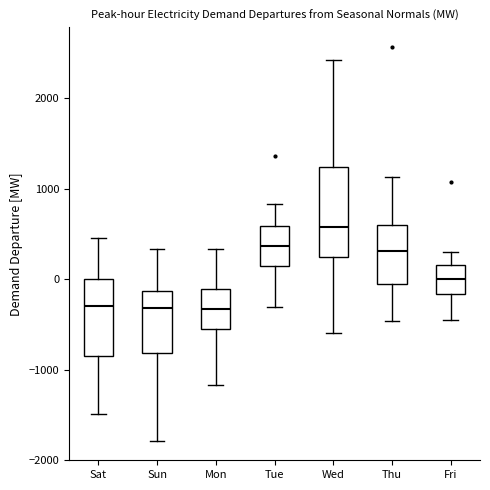

Reading left to right, read every box against the y-axis: the position of its median line, the range the box covers, and the ends of its whiskers. The values are not printed on the chart, so give them approximately, as read against the axis.

Sat: median -300, box -800 to 0, whiskers -1500 to 500
Sun: median -300, box -800 to -100, whiskers -1800 to 300
Mon: median -300, box -600 to -100, whiskers -1200 to 300
Tue: median 400, box 100 to 600, whiskers -300 to 800
Wed: median 600, box 300 to 1200, whiskers -600 to 2400
Thu: median 300, box -100 to 600, whiskers -500 to 1100
Fri: median 0, box -200 to 200, whiskers -500 to 300